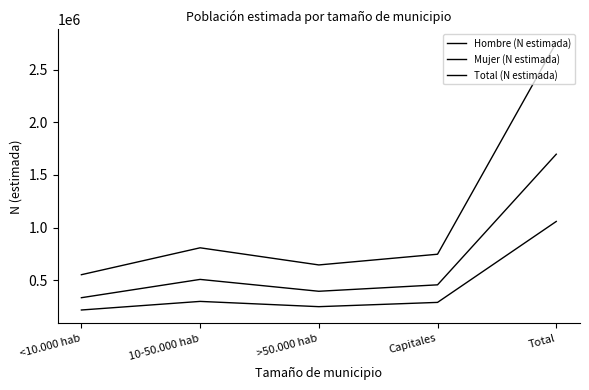

Reading left to right, transcribe all the data shown in this chart.

Hombre (N estimada): <10.000 hab=334975	10-50.000 hab=508628	>50.000 hab=396051	Capitales=457117	Total=1696771
Mujer (N estimada): <10.000 hab=218325	10-50.000 hab=299920	>50.000 hab=249926	Capitales=290466	Total=1058637
Total (N estimada): <10.000 hab=553300	10-50.000 hab=808548	>50.000 hab=645977	Capitales=747583	Total=2755408